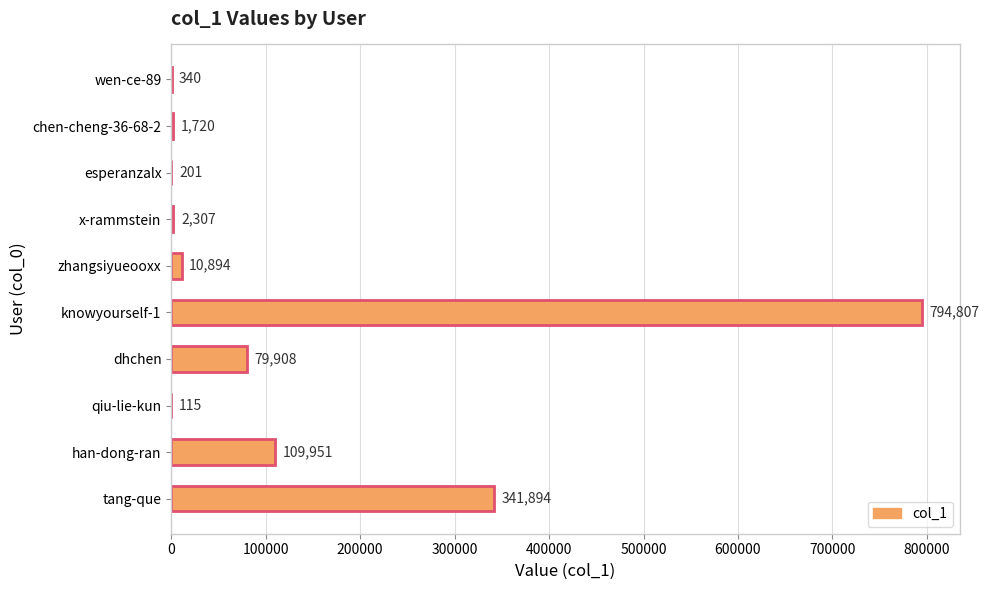

At which label is the value closest to 397461?

tang-que